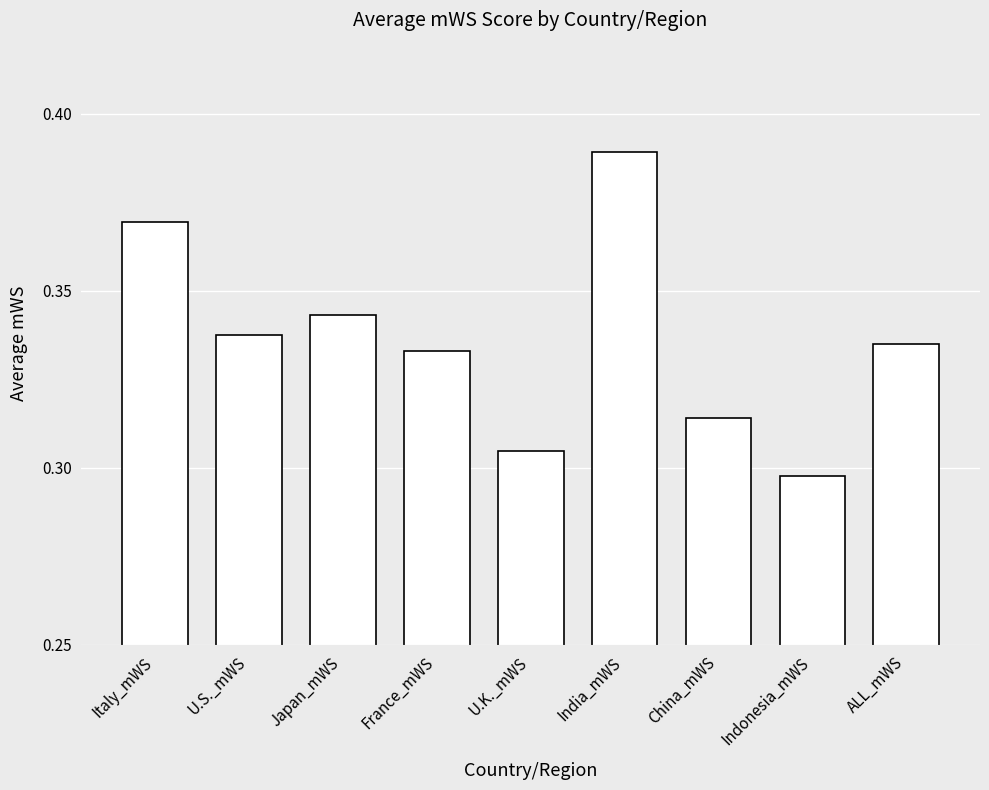

Which has a higher value, Italy_mWS or Indonesia_mWS?

Italy_mWS